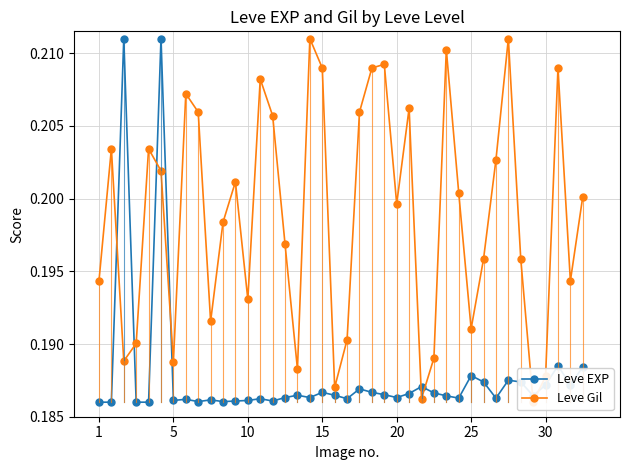

List the series in order of their peak value, highest first.

Leve EXP, Leve Gil